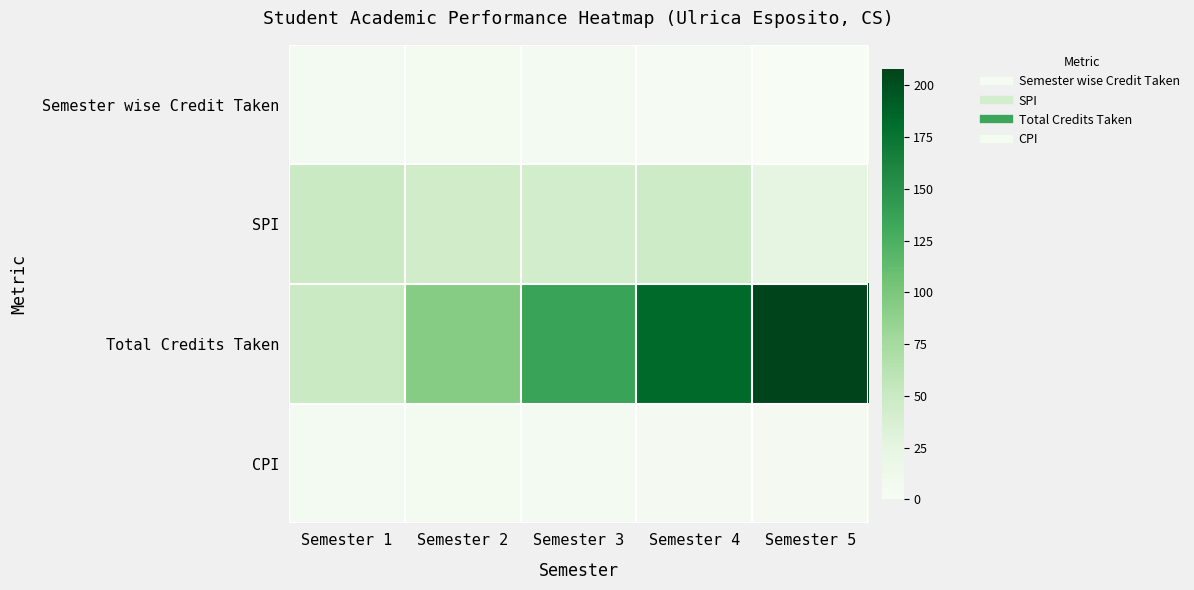

Which series has the largest total across all categories?

Total Credits Taken